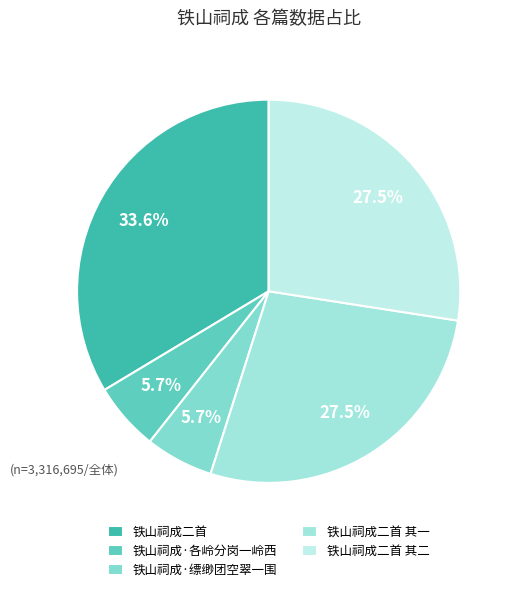

Is 铁山祠成二首 其一 the majority of the pie?

No